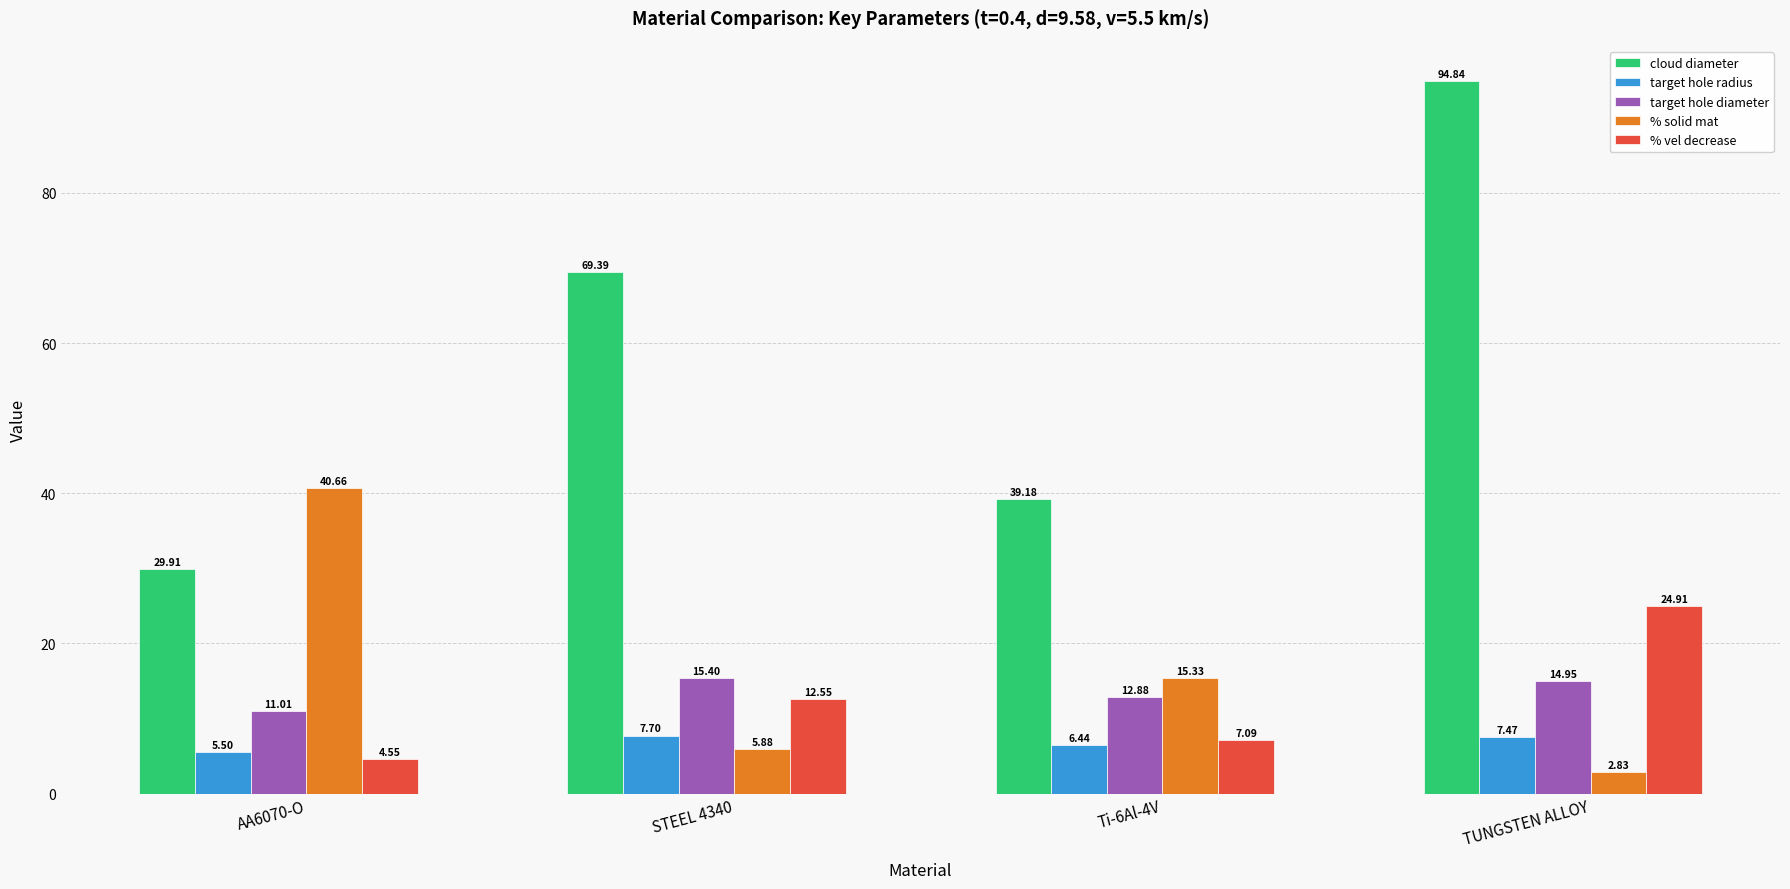

What is the spread (max minus min) of values at Ti-6Al-4V?

32.7